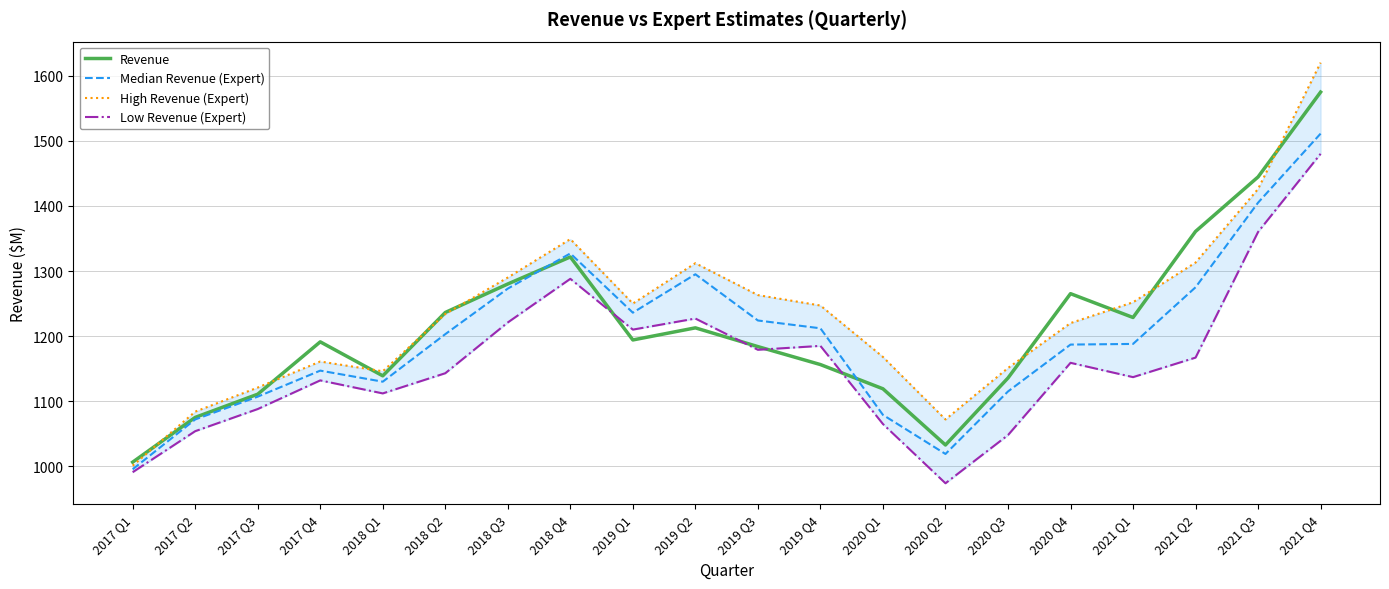

How many lines are shown in the chart?

4